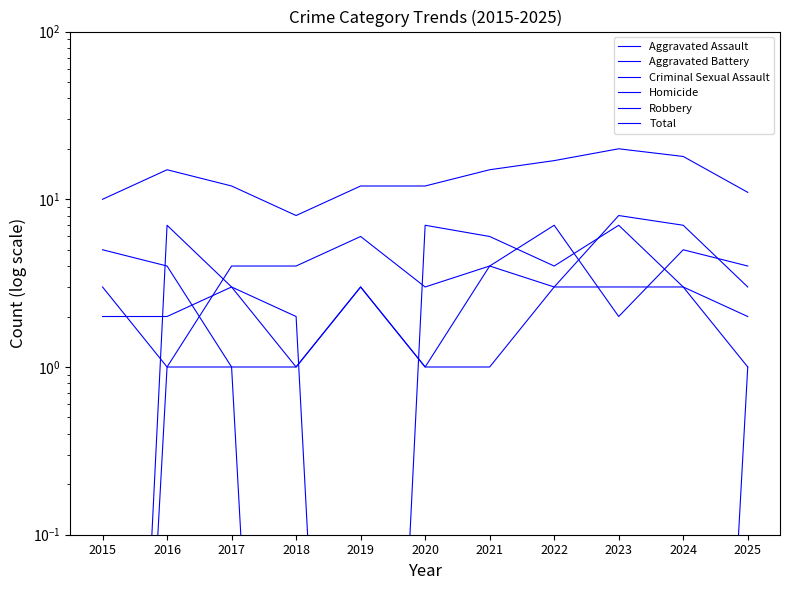

True or false: Aggravated Battery and Homicide intersect in this chart.

False